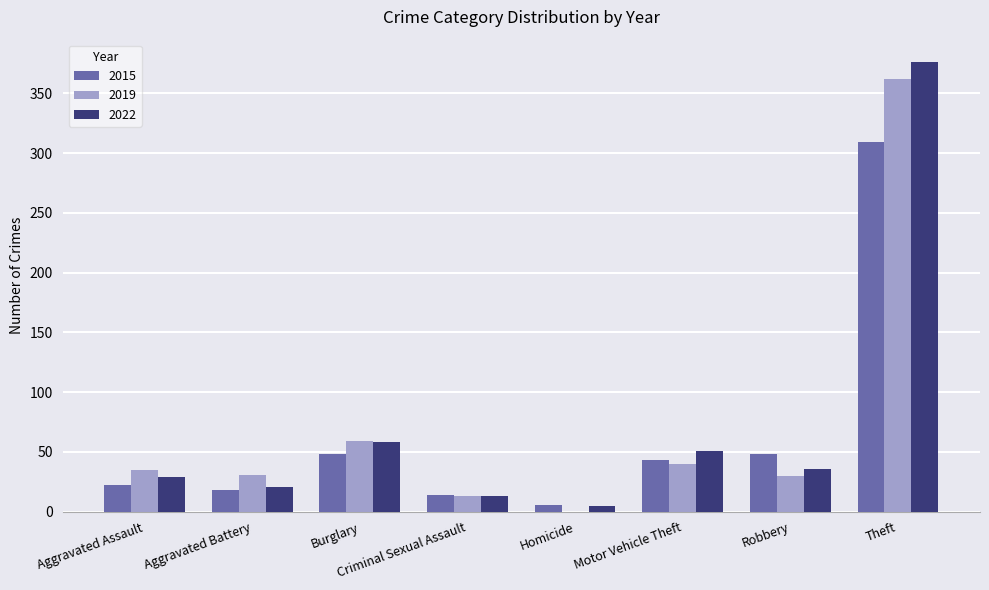

Read the 2015 value at Aggravated Battery.

18